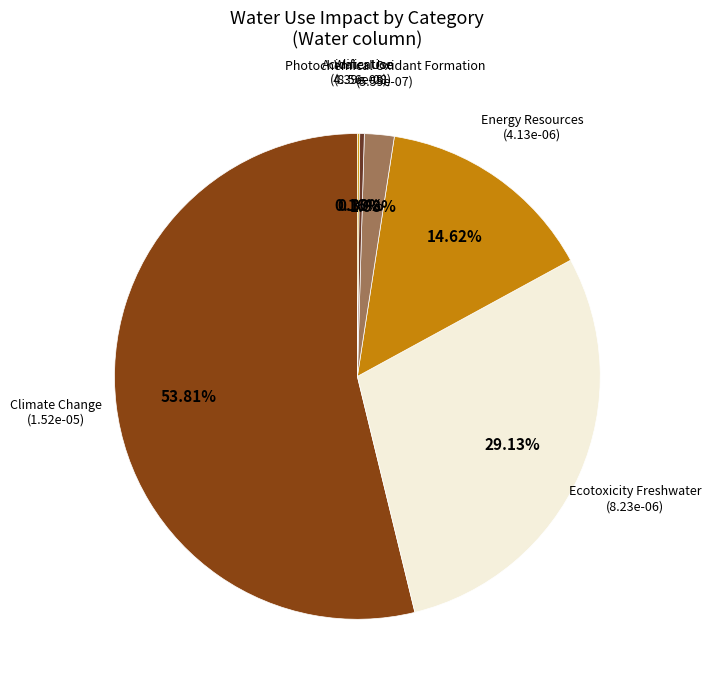

Do Climate Change and Energy Resources together represent more than half of the pie?

Yes